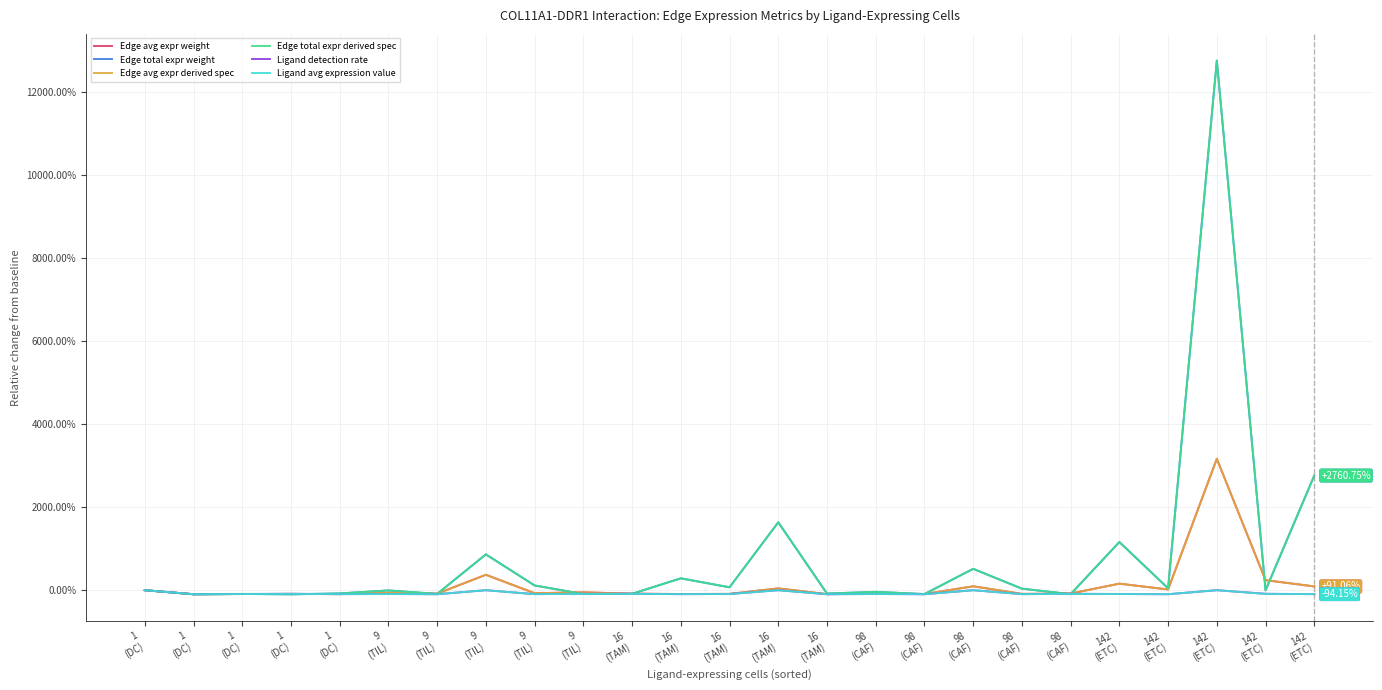

Rank the categories by Edge avg expr derived spec value from highest to lowest.

142
(ETC), 9
(TIL), 142
(ETC), 142
(ETC), 98
(CAF), 142
(ETC), 16
(TAM), 142
(ETC), 1
(DC), 9
(TIL), 9
(TIL), 9
(TIL), 98
(CAF), 9
(TIL), 98
(CAF), 16
(TAM), 98
(CAF), 16
(TAM), 1
(DC), 16
(TAM), 1
(DC), 98
(CAF), 1
(DC), 16
(TAM), 1
(DC)